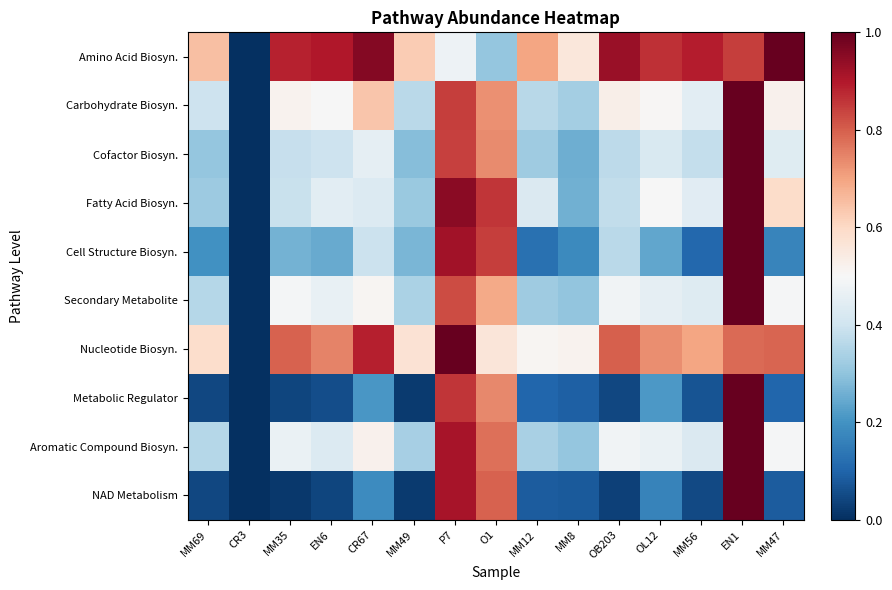

At how many categories does at least one series exceed 0?

14